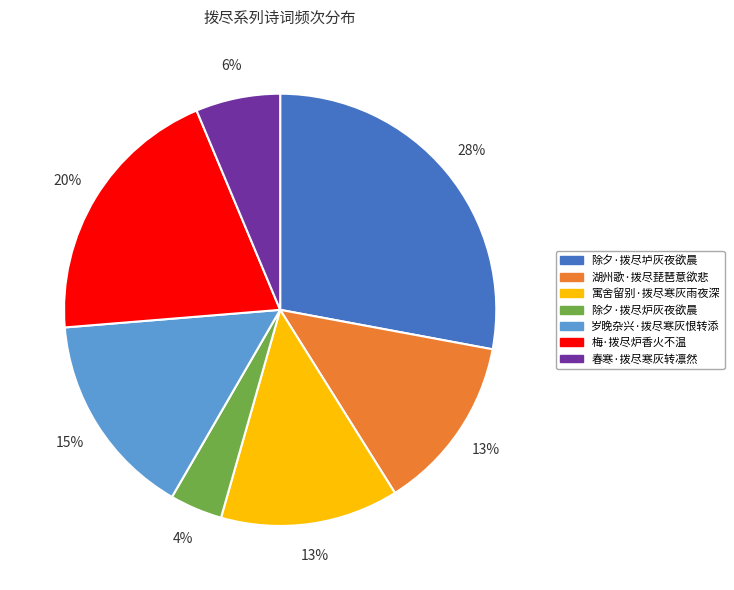

What percentage is the 除夕·拨尽炉灰夜欲晨 slice, to the nearest percent?

4%